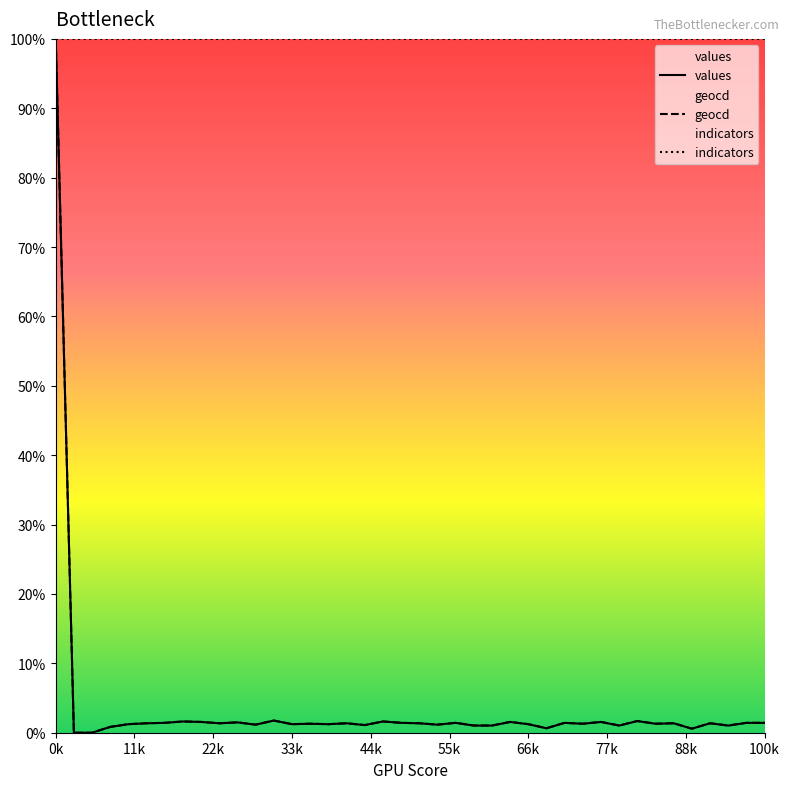

Is it true that values equals 2.3 at 34?

False